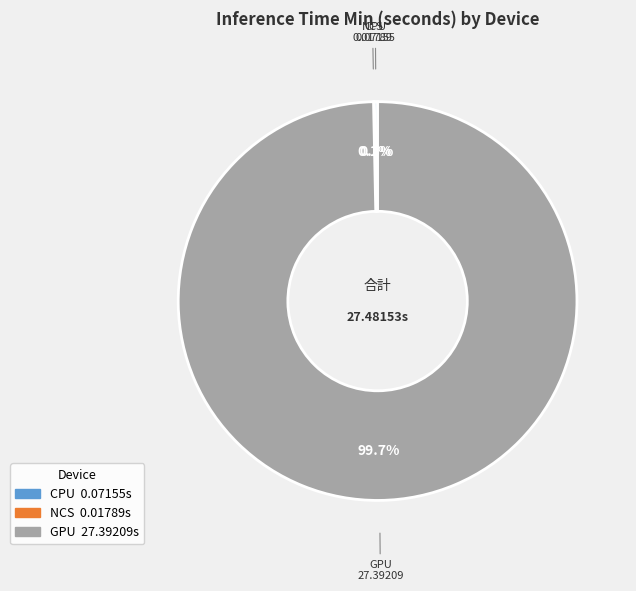

What is the majority slice?

GPU